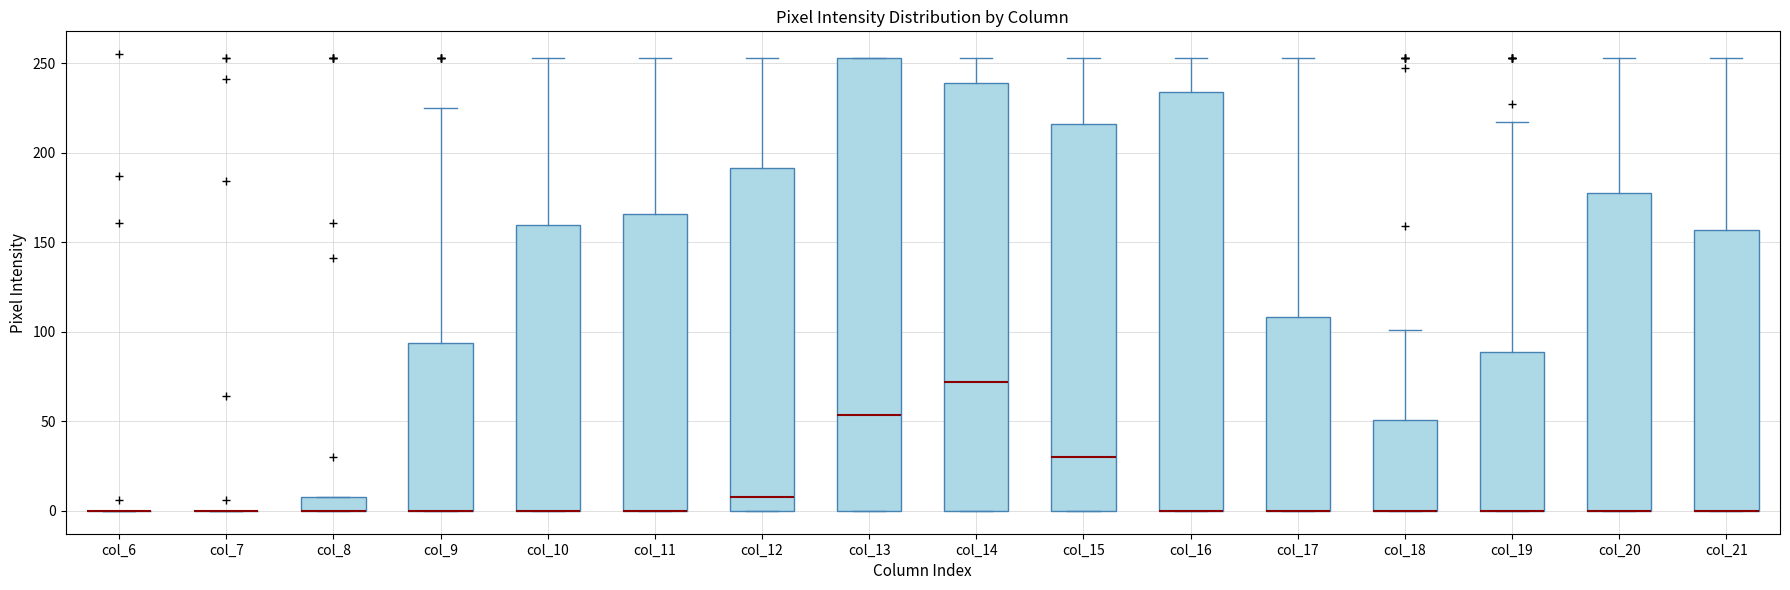

Comparing the boxes themselves (not the whiskers), which one is the tallest?

col_13